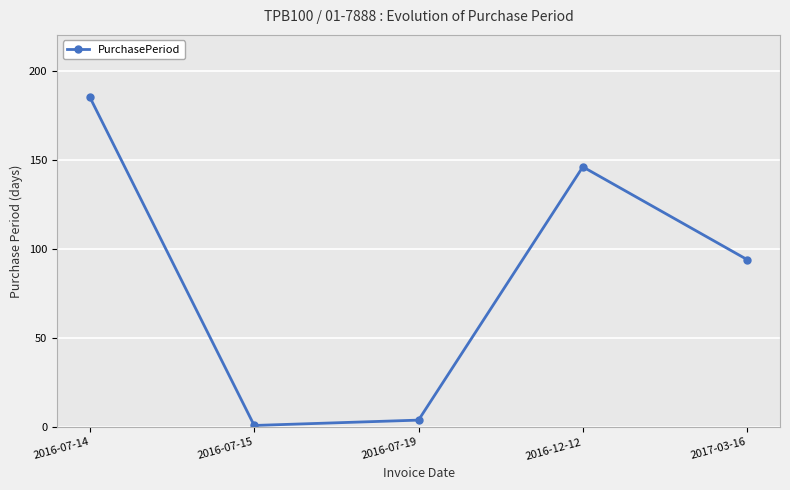

Which label corresponds to the smallest value in the chart?

2016-07-15